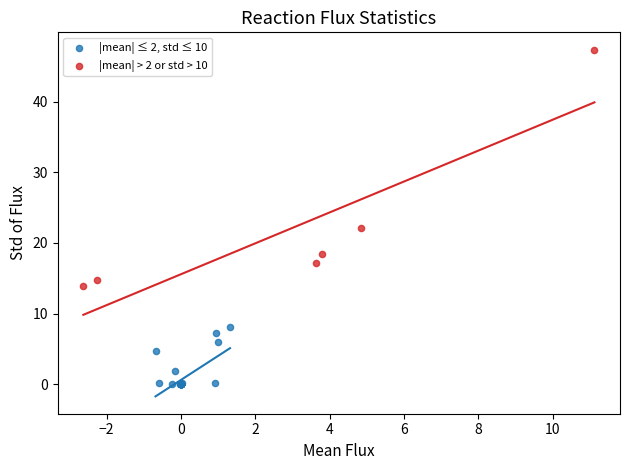

Which series contains the highest Y value?

|mean| > 2 or std > 10